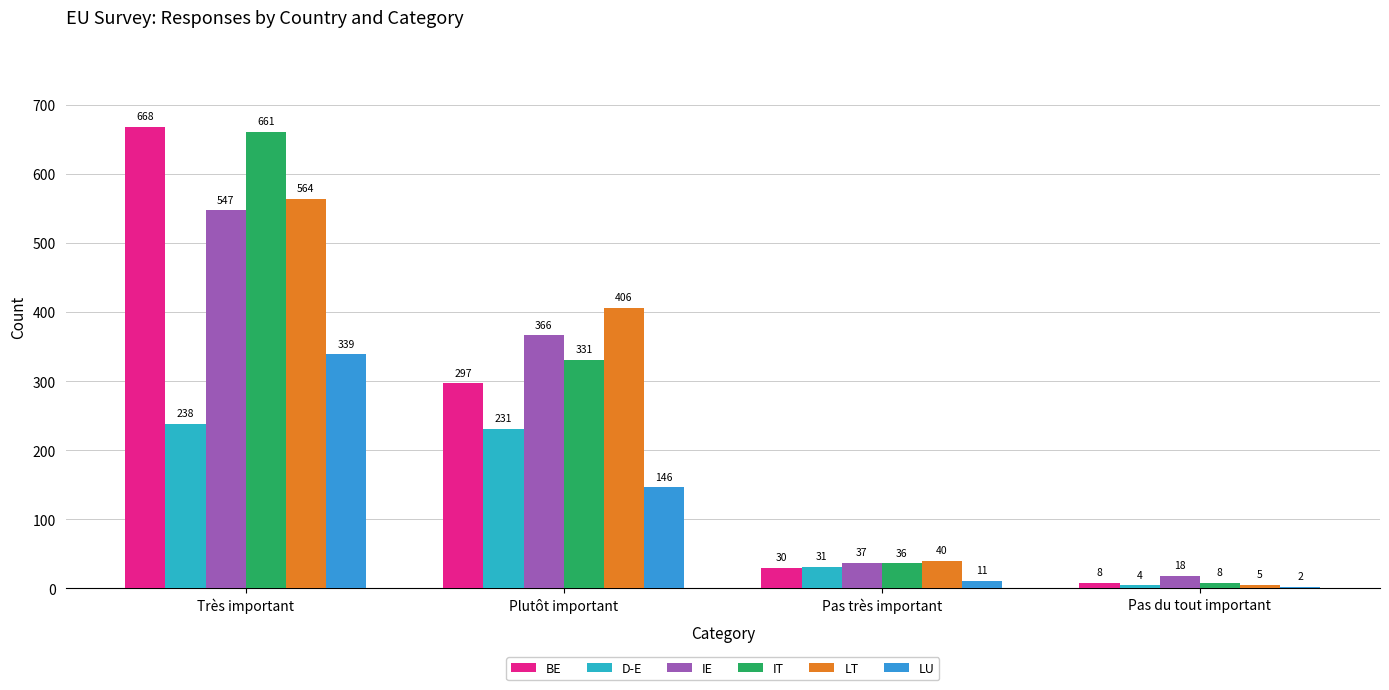

Which series has the widest spread of values?

BE